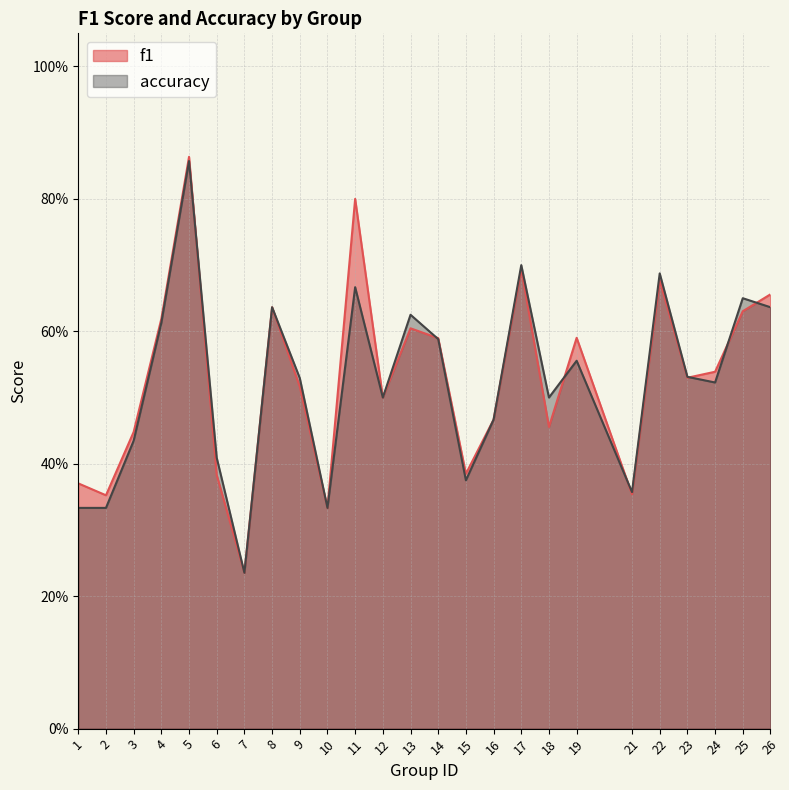

What is the difference between the accuracy values at 6 and 1?

0.1